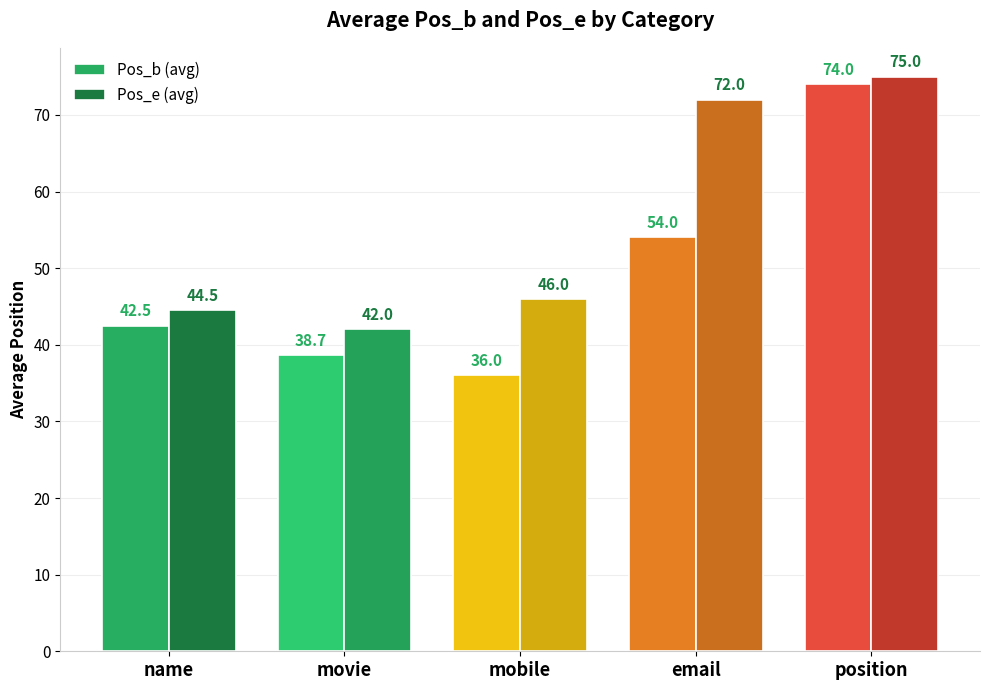

Reading right to left, extract all data points from this chart.

Pos_b (avg): 74.0	54.0	36.0	38.7	42.5
Pos_e (avg): 75.0	72.0	46.0	42.0	44.5